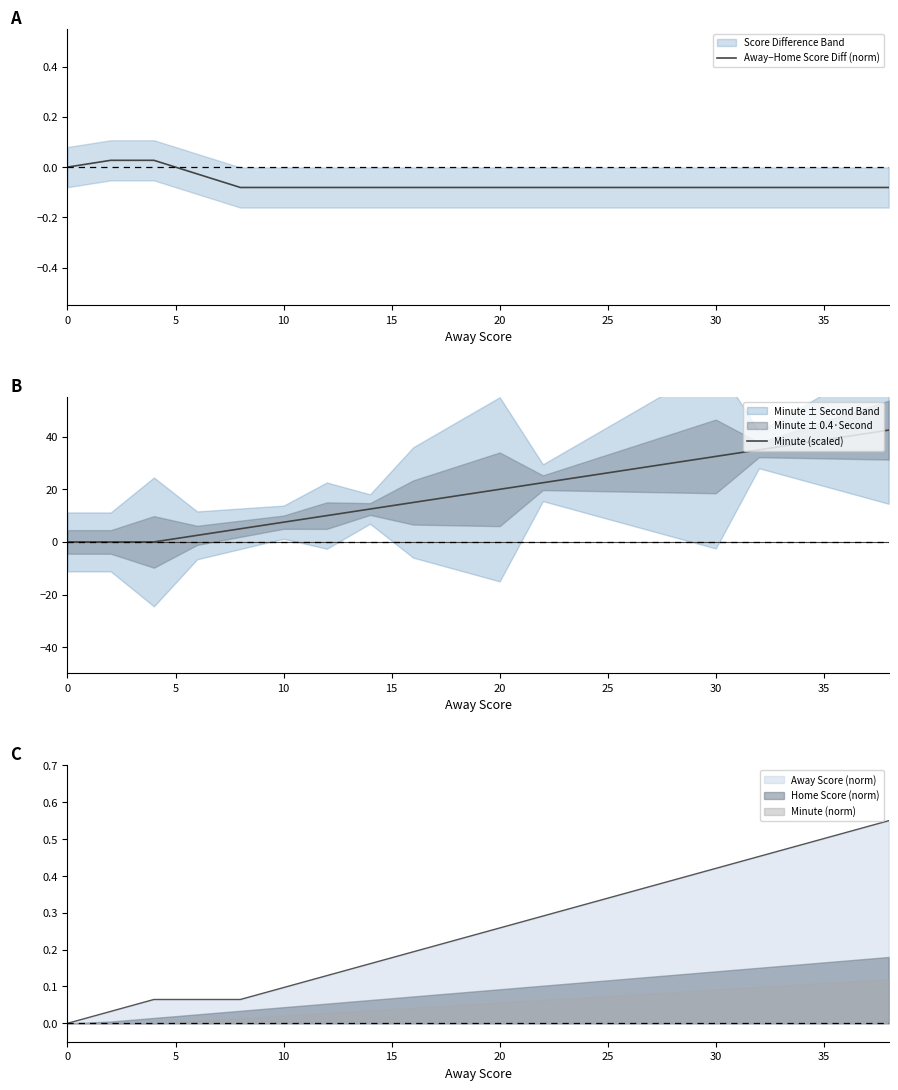

The value of Minute (norm) at 20 is 0.0. True or false?

False